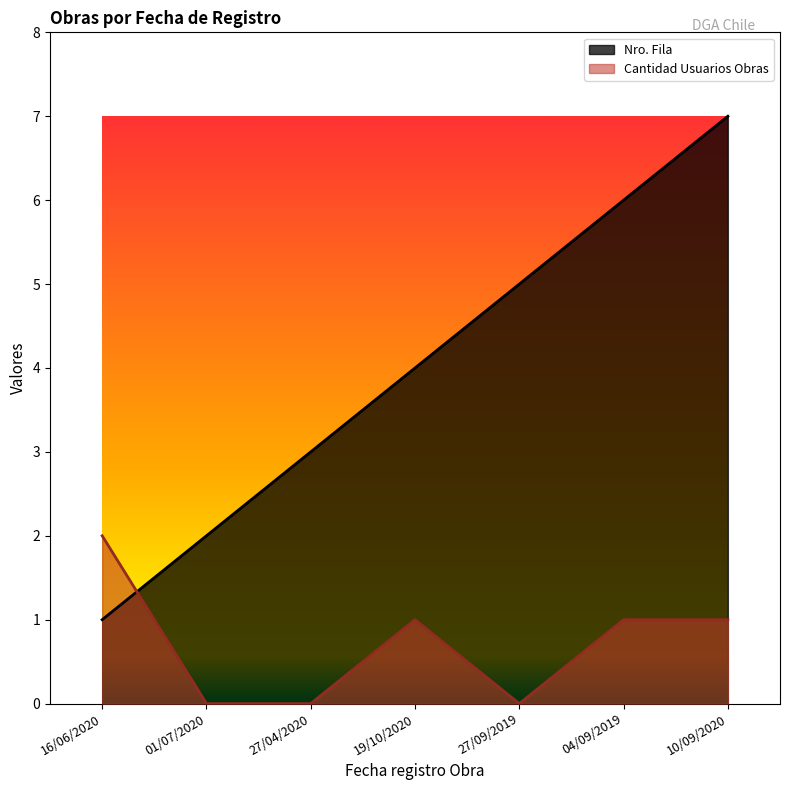

True or false: Nro. Fila has a value of 2 at 01/07/2020.

True